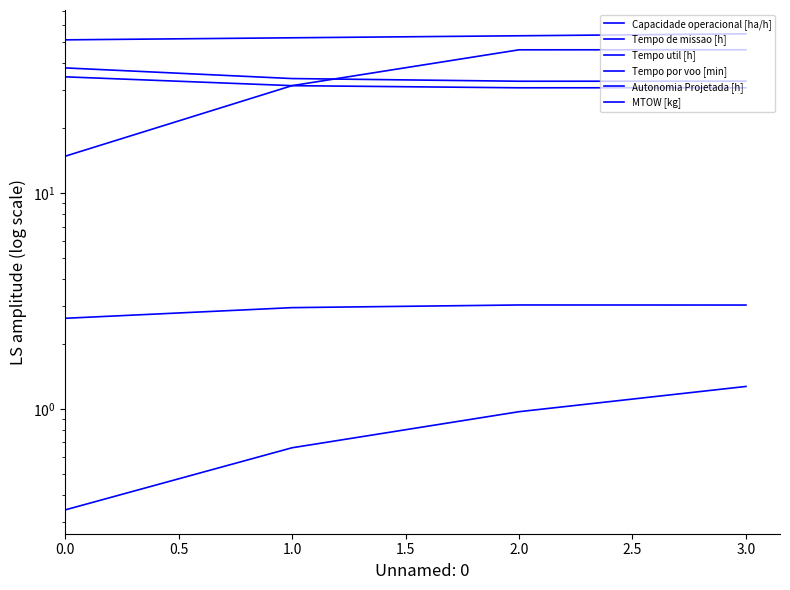

Which series has the largest total across all categories?

MTOW [kg]